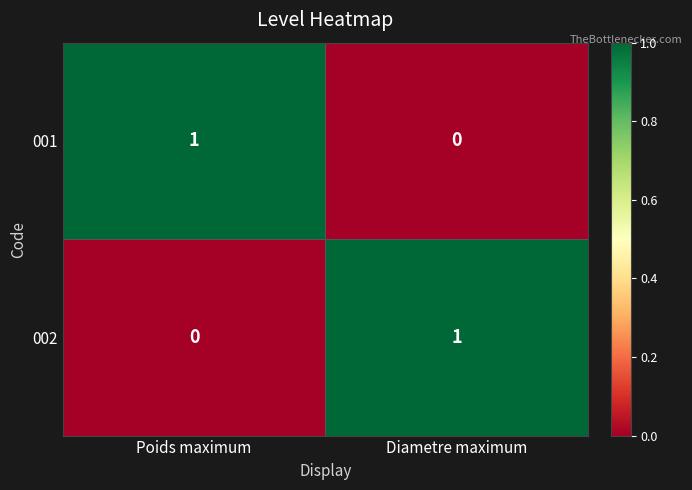

List the labels in order of 001 value, smallest first.

Diametre maximum, Poids maximum